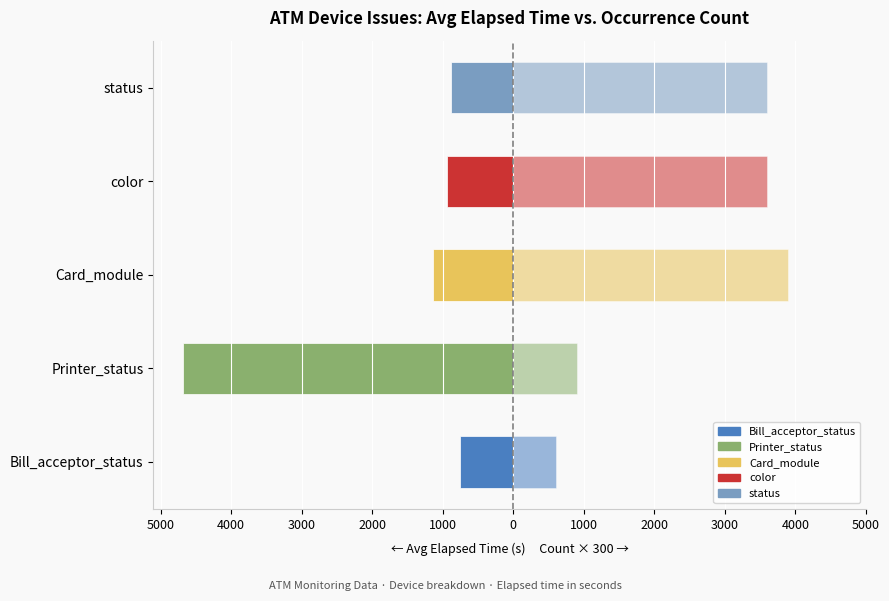

Are the bars horizontal?

Yes